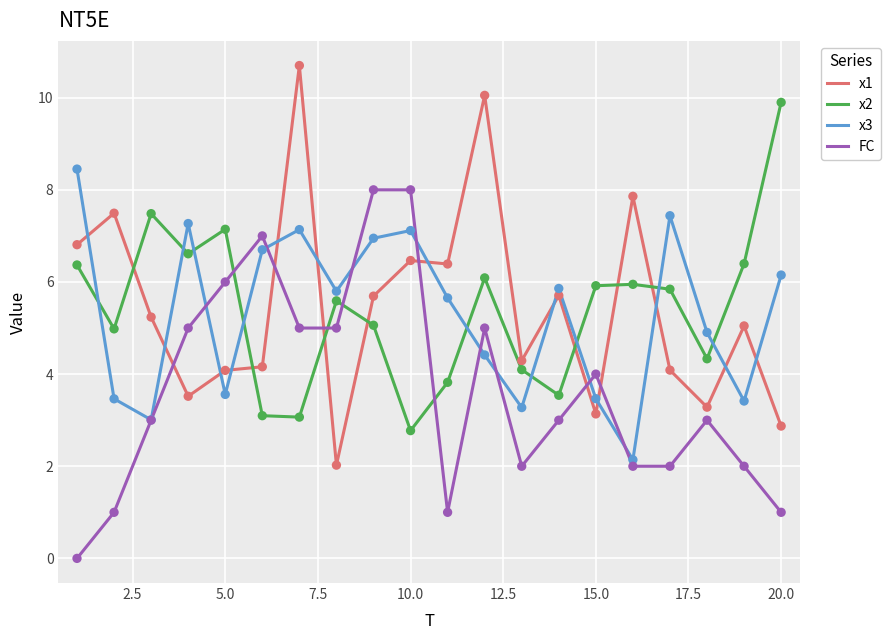

What is the minimum value for x1?

2.0